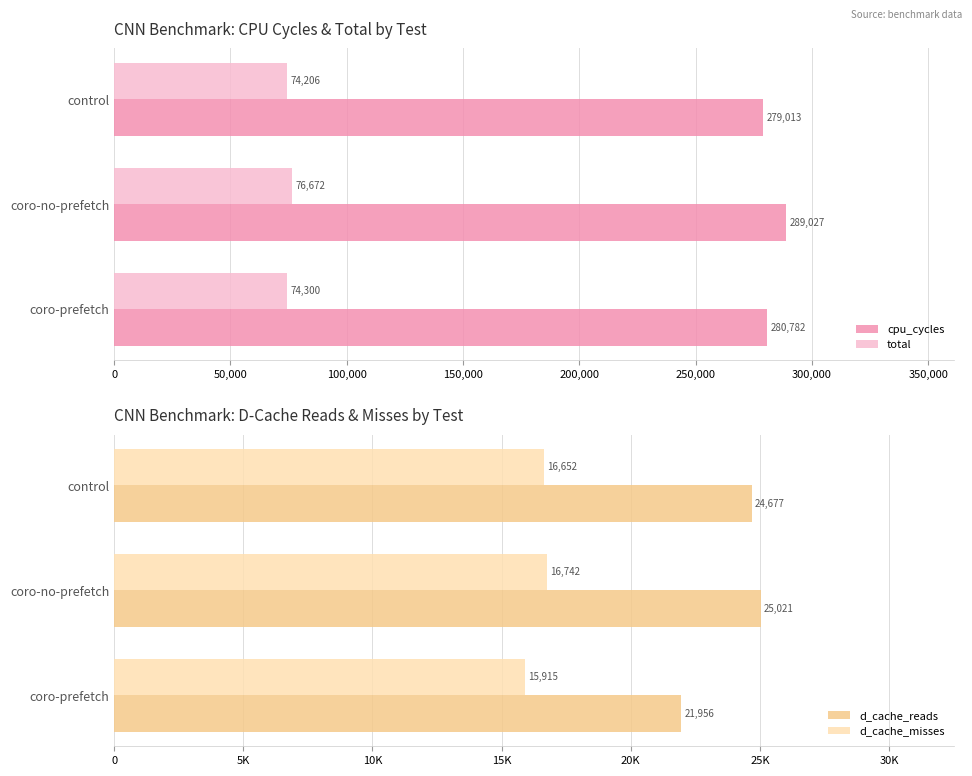

The value of cpu_cycles at control is 279013. True or false?

True